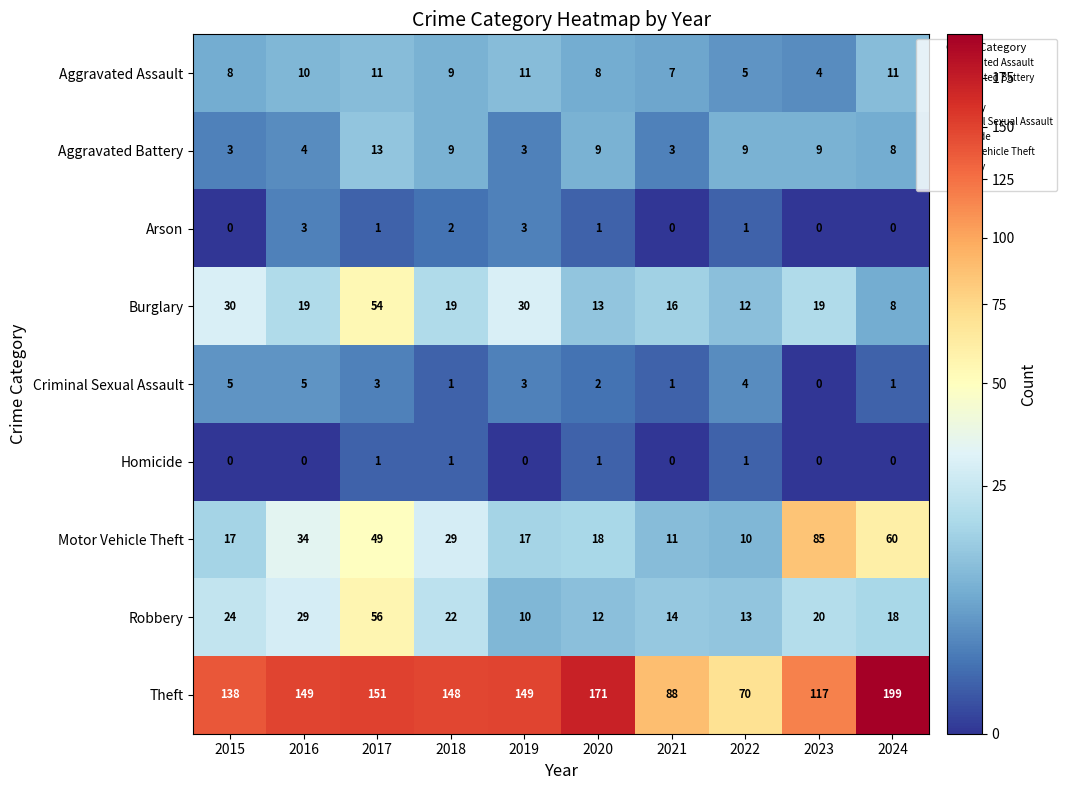

Is it true that Theft equals 181 at 2015?

False